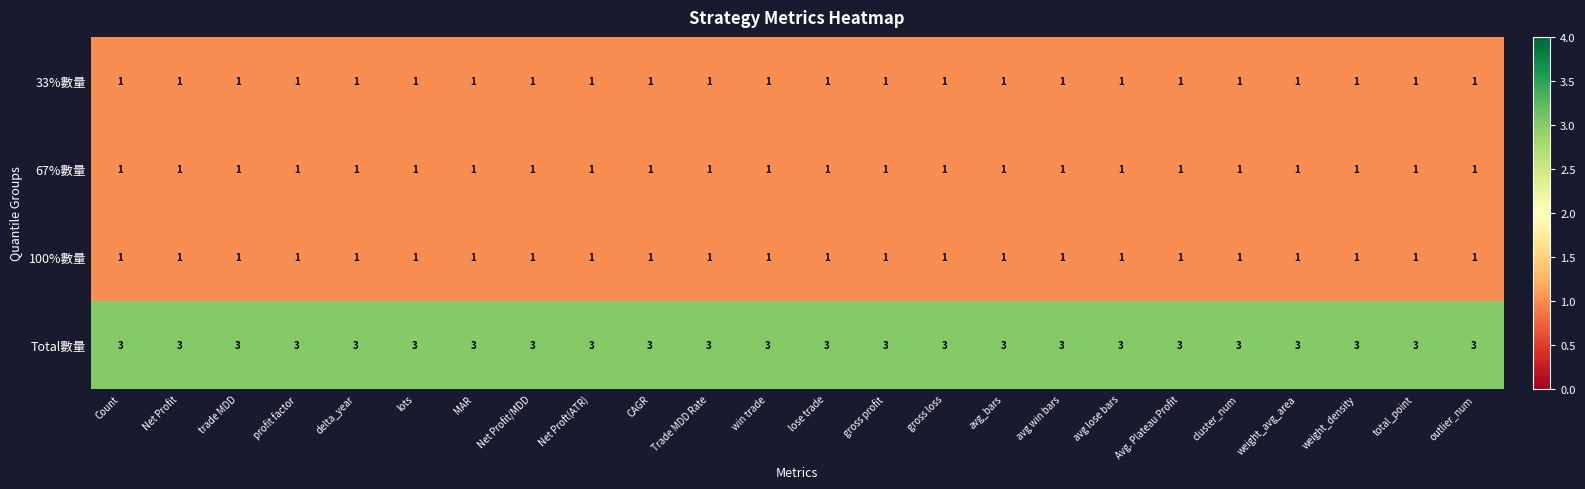

What is the total value across all series at Trade MDD Rate?

6